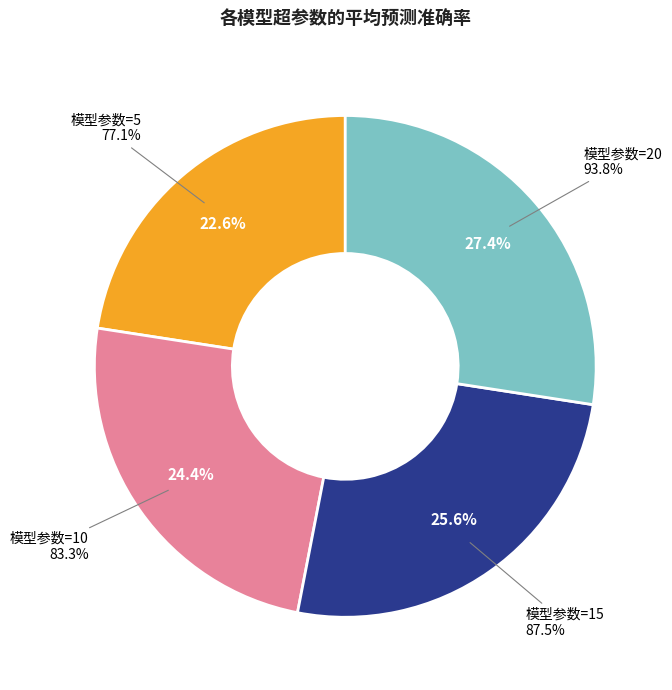

To the nearest percent, what is the average slice percentage?

25%